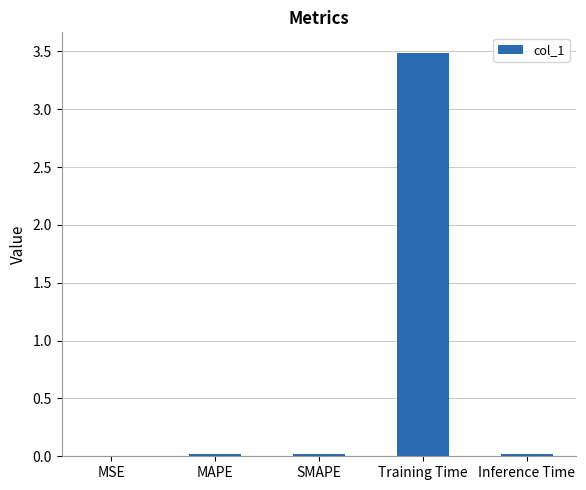

Are the bars horizontal?

No